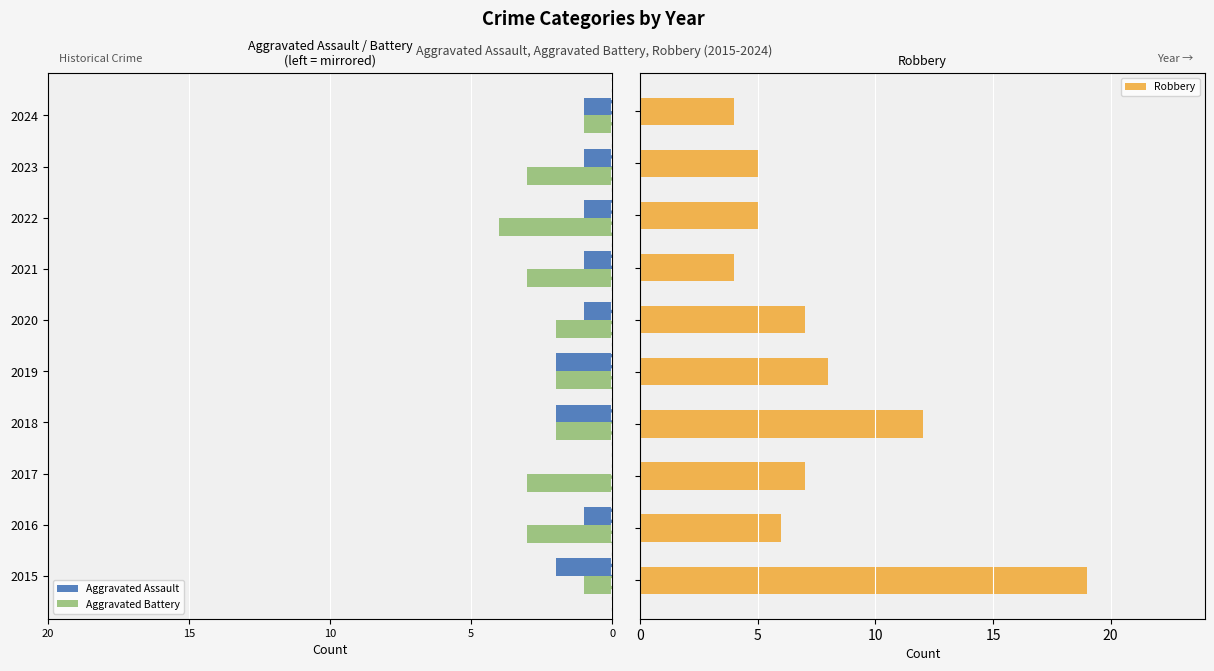

How many data points does each series have?

10